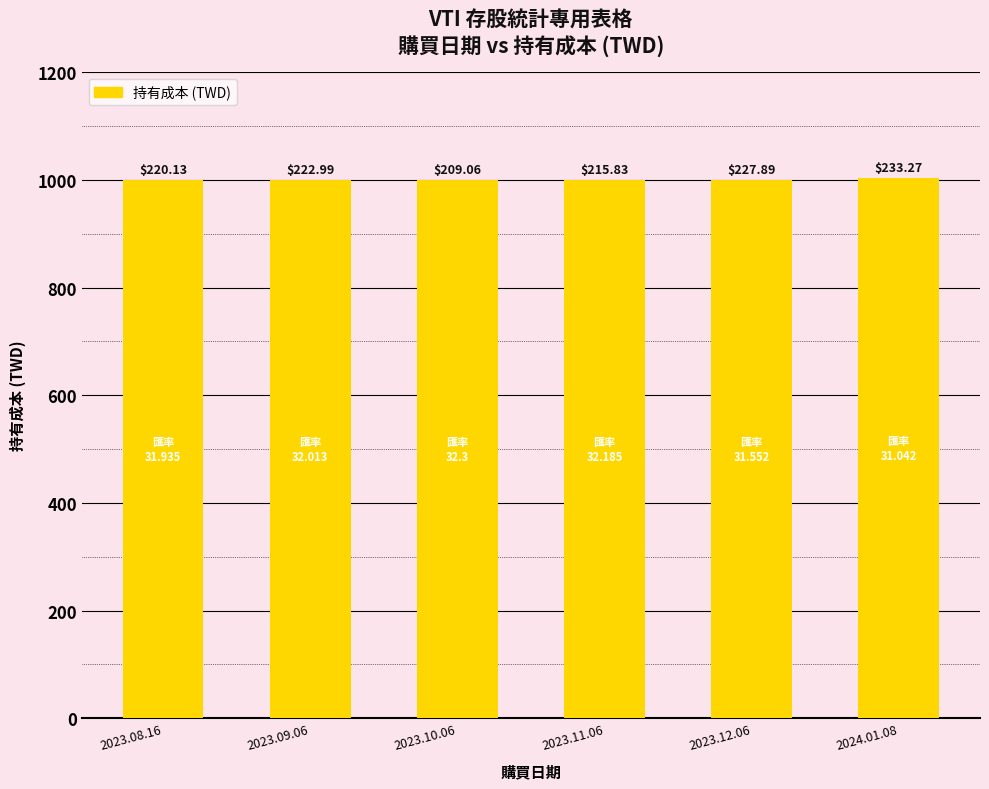

What position from the right is 2023.10.06?

4